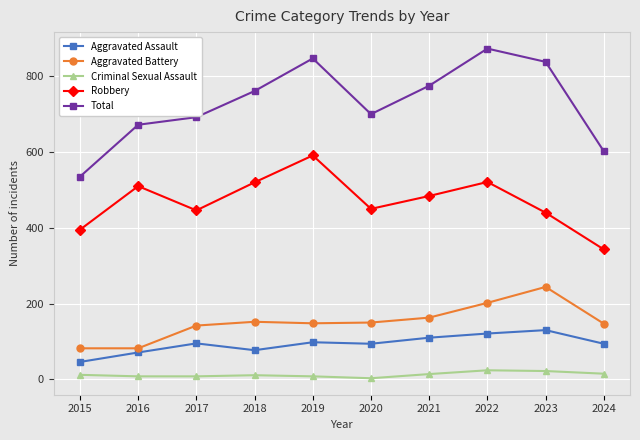

Is the value of Aggravated Assault at 2024 greater than the value of Aggravated Battery at 2017?

No